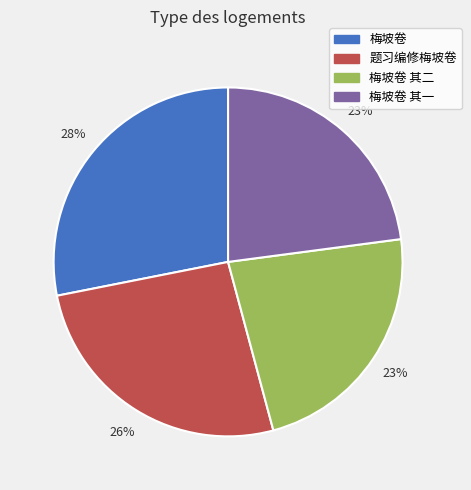

Do 题习编修梅坡卷 and 梅坡卷 其二 together represent more than half of the pie?

No